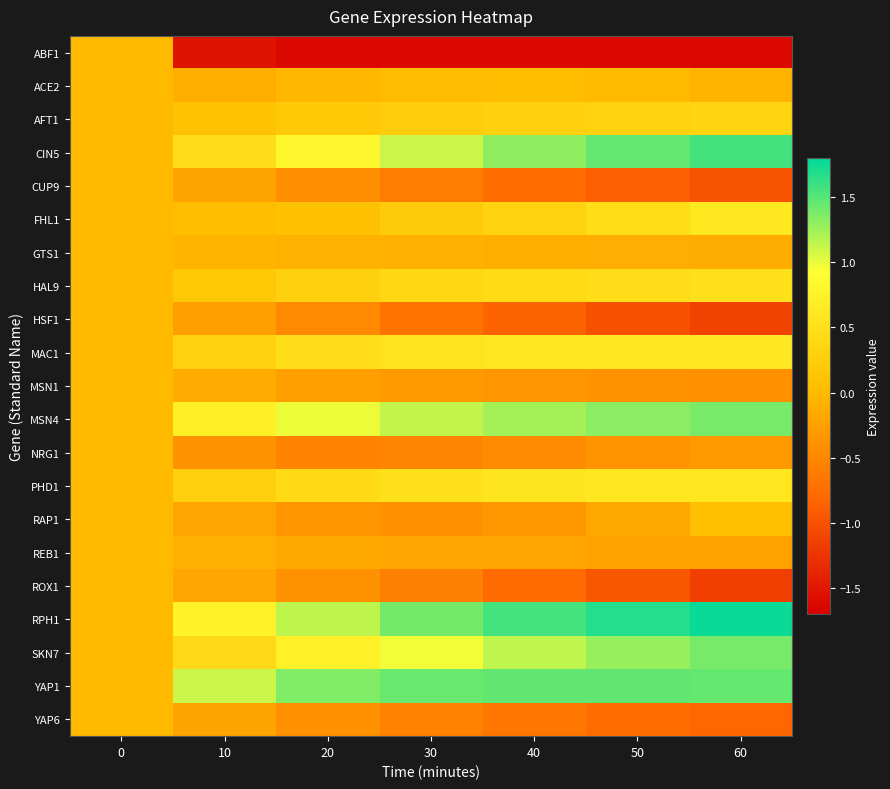

At which category is the sum across all series the highest?

60